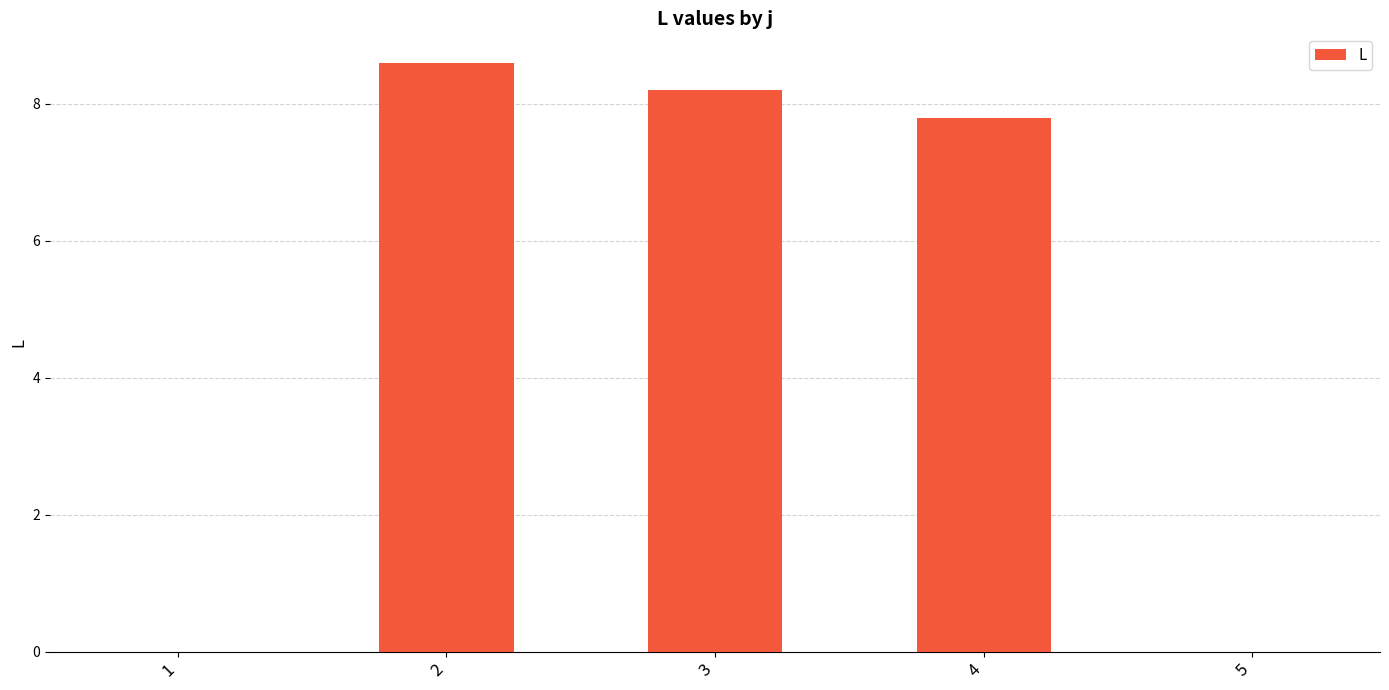

The chart shows a value of 0.0 at 1. True or false?

True